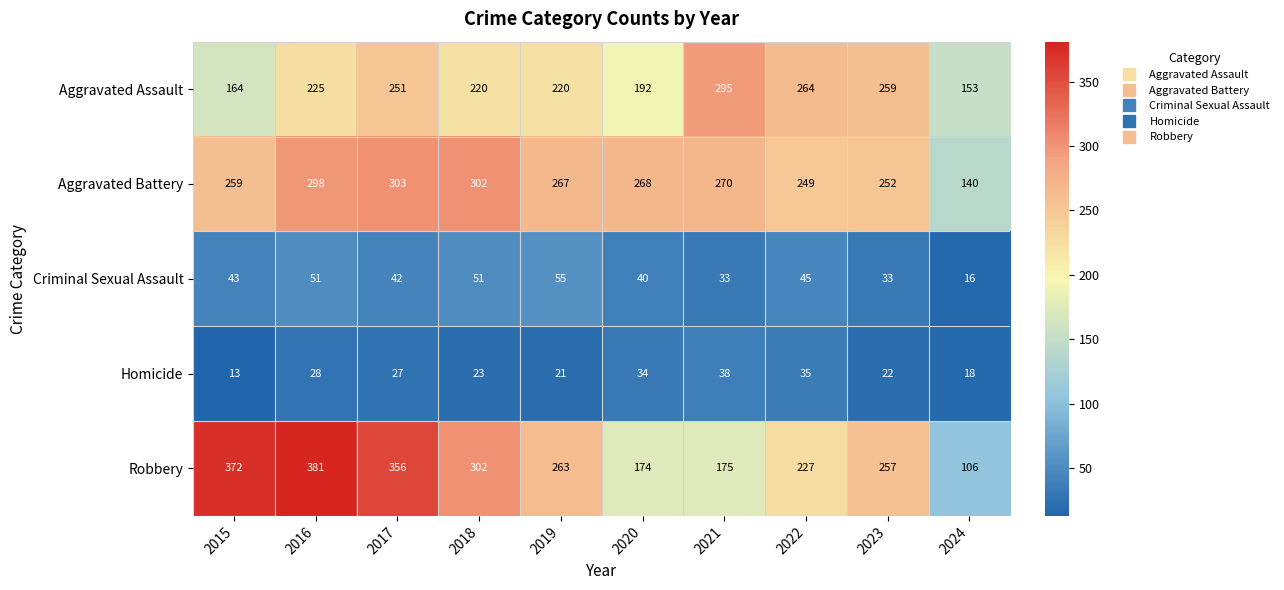

Which series has the largest total across all categories?

Robbery